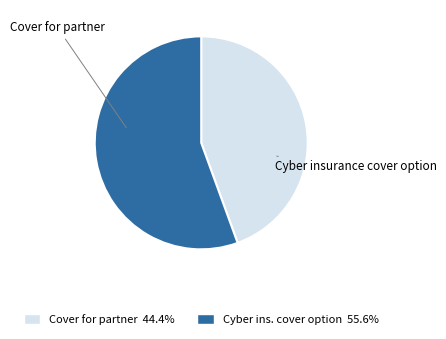

Does any single category account for the majority?

Yes